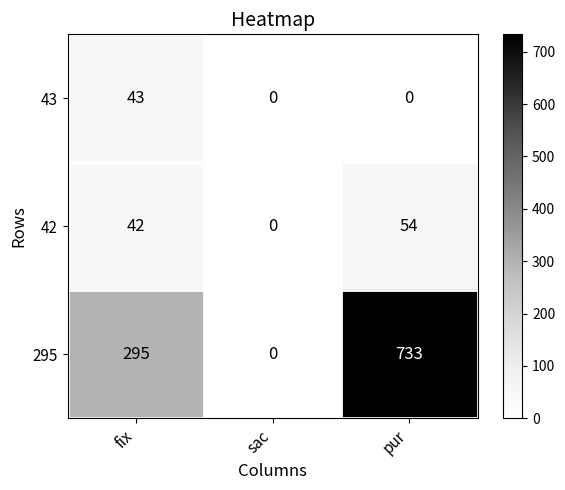

What is the total value across all series at fix?

380